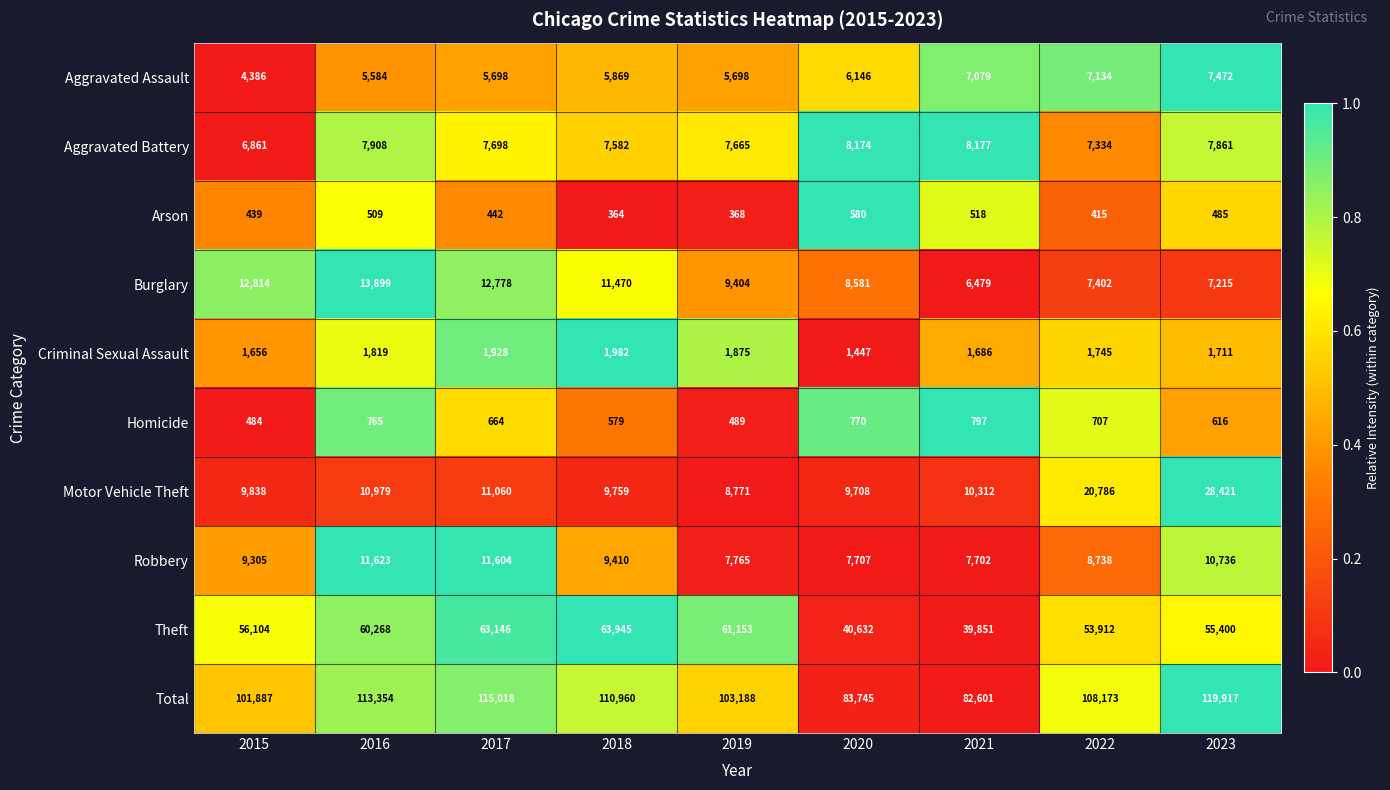

What is the smallest value displayed?

364